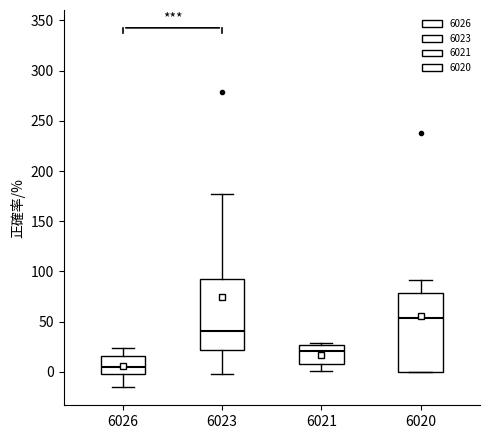

Reading left to right, read every box against the y-axis: the position of its median line, the range the box covers, and the ends of its whiskers. The values are not printed on the chart, so give them approximately, as read against the axis.

6026: median 5, box 0 to 15, whiskers -15 to 25
6023: median 40, box 20 to 95, whiskers 0 to 175
6021: median 20, box 10 to 25, whiskers 0 to 30
6020: median 55, box 0 to 80, whiskers 0 to 90